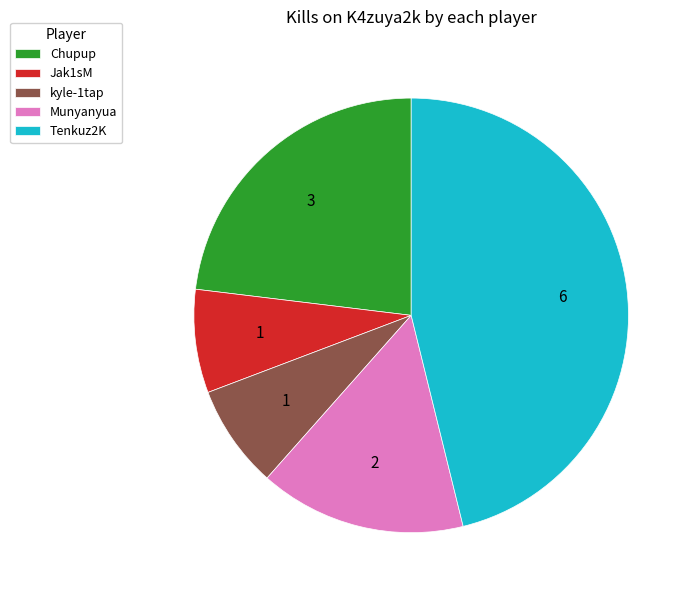

Which slice is the largest?

Tenkuz2K